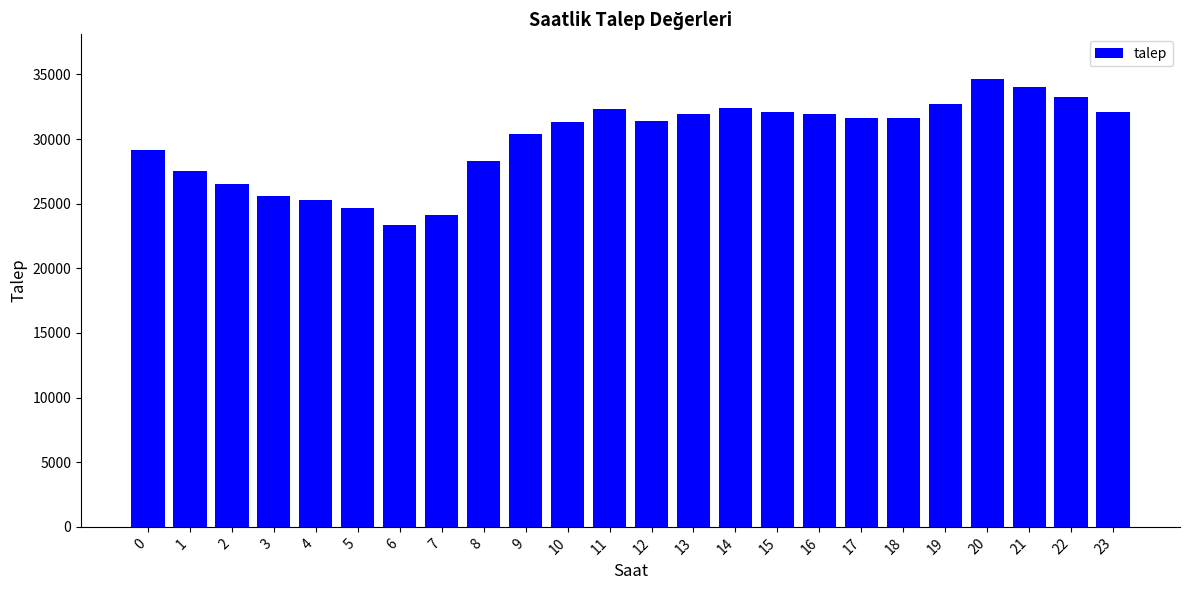

True or false: the data shows 13704.3 at 11.

False